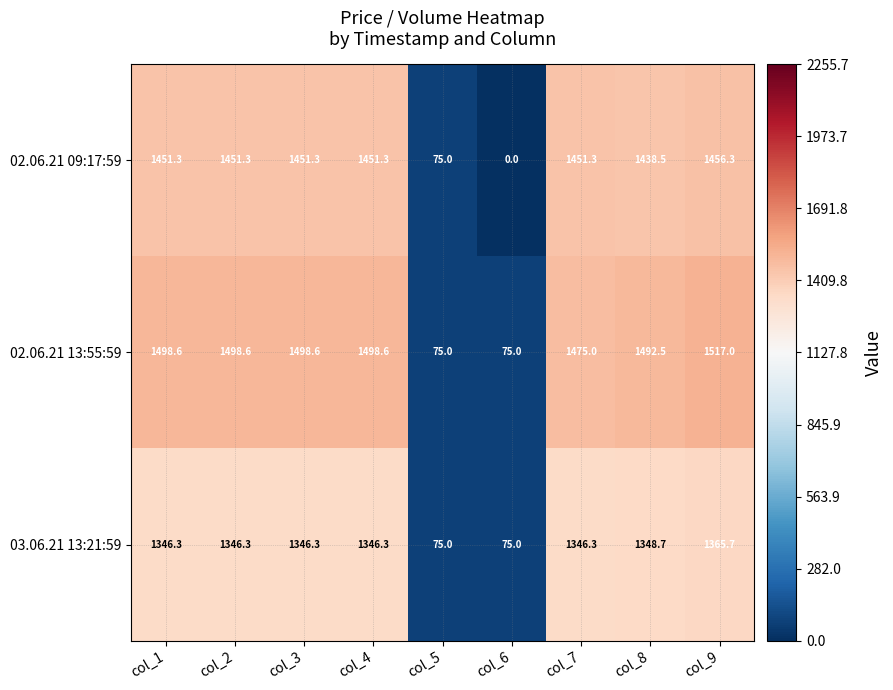

What is the sum of the 03.06.21 13:21:59 values at col_7 and col_4?

2692.6